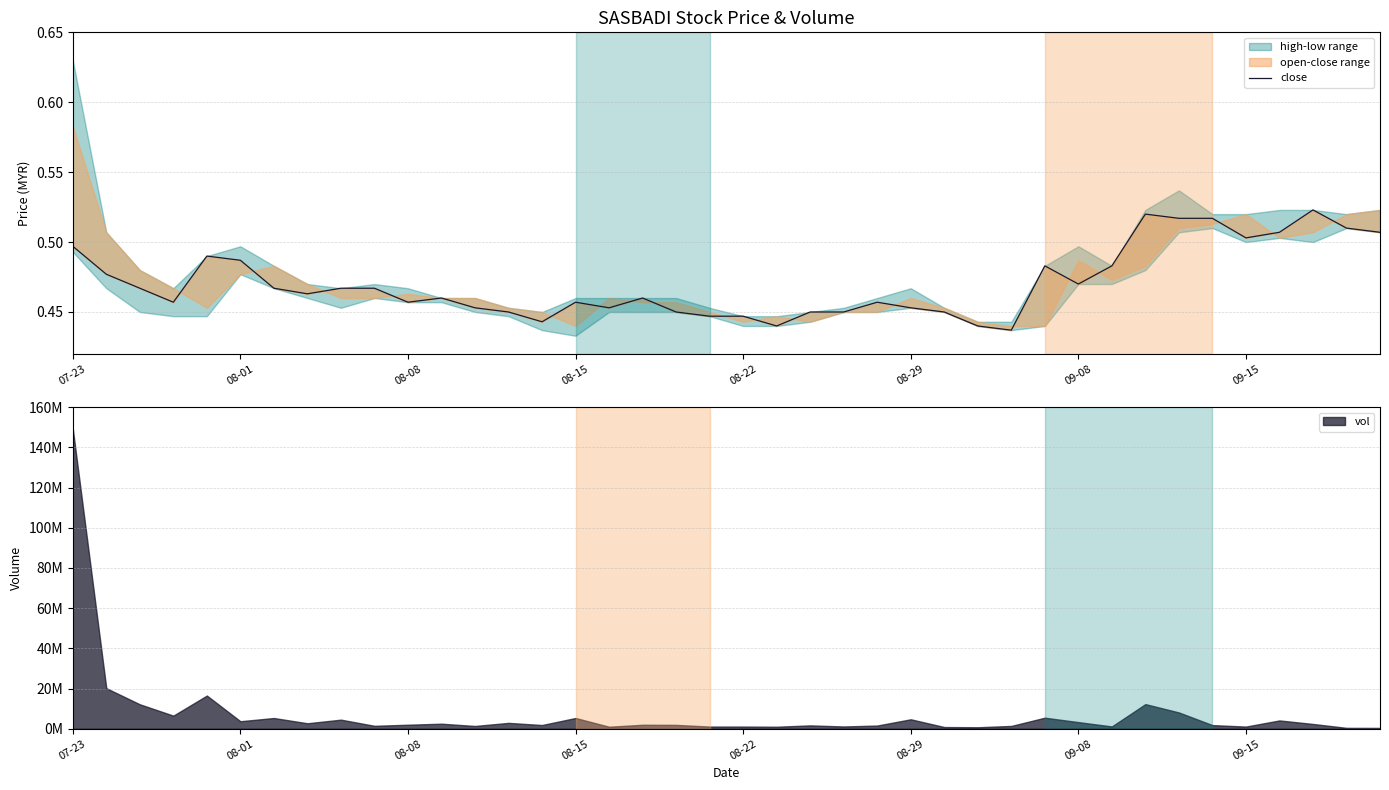

True or false: the data shows 0.5 at 08-08.

True